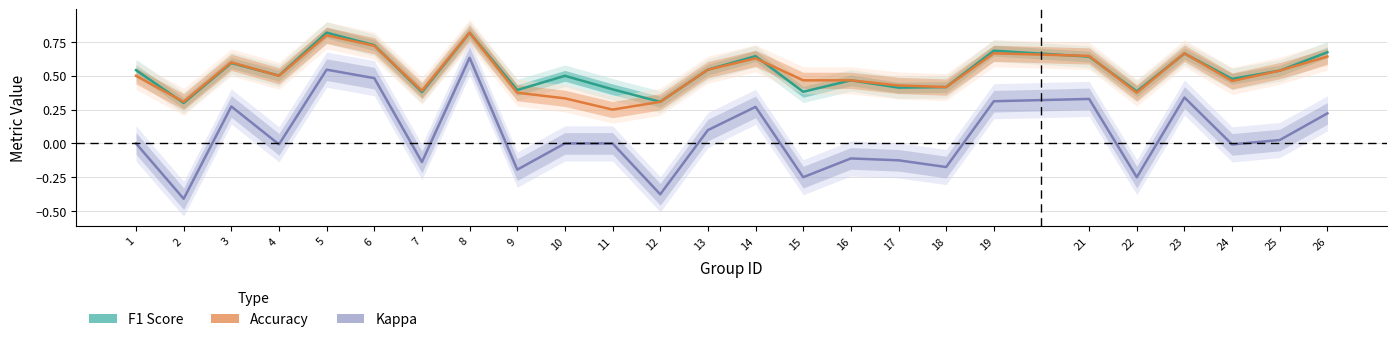

True or false: Accuracy and F1 Score intersect in this chart.

True